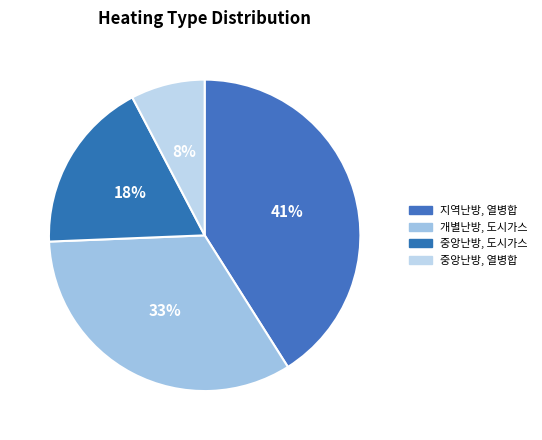

To the nearest percent, what percentage of the pie is 중앙난방, 열병합?

8%